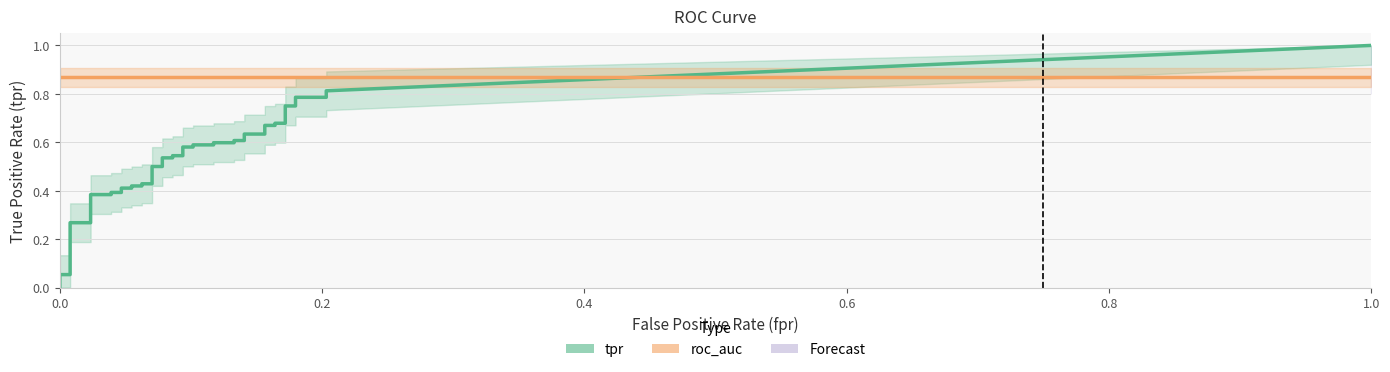

What is the label of the 23rd point from the left?

22